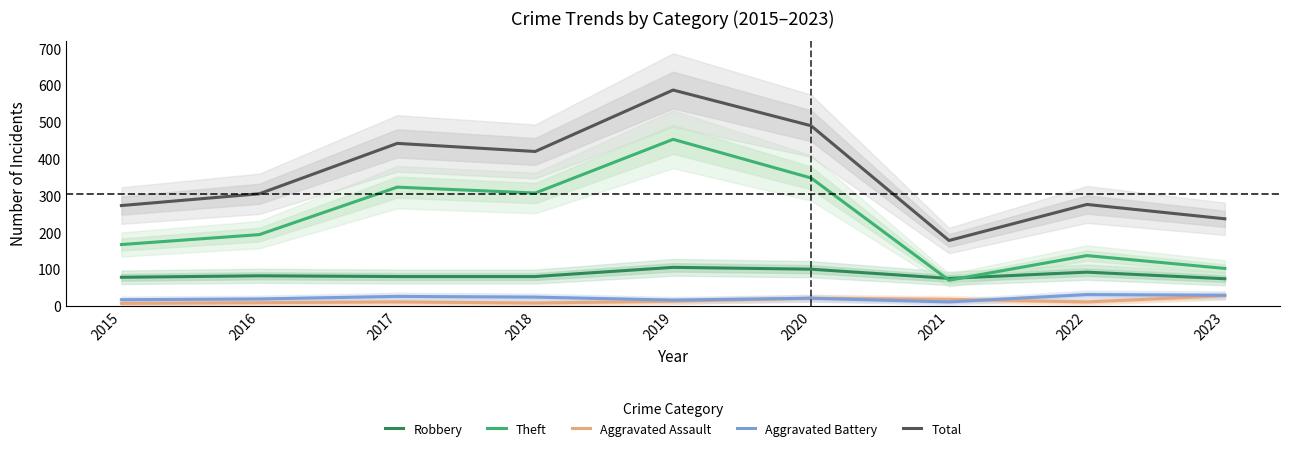

True or false: Theft has a value of 137 at 2022.

True